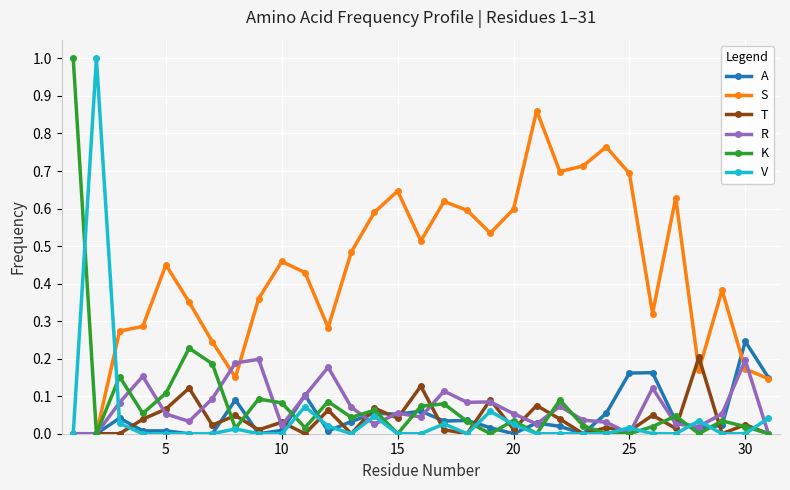

Which series has the largest total across all categories?

S